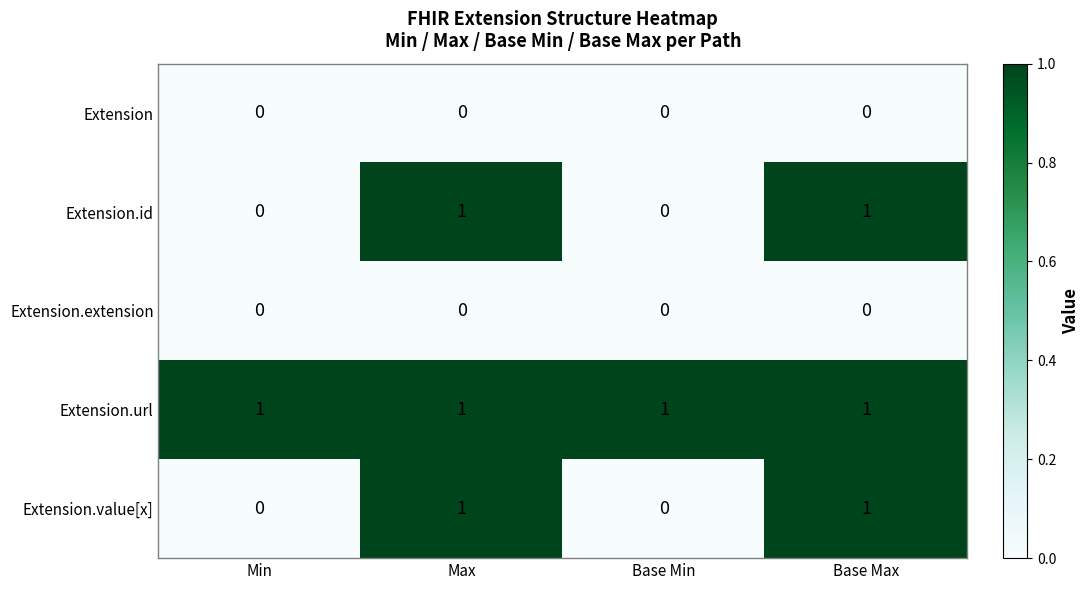

The value of Extension.url at Max is 0. True or false?

False